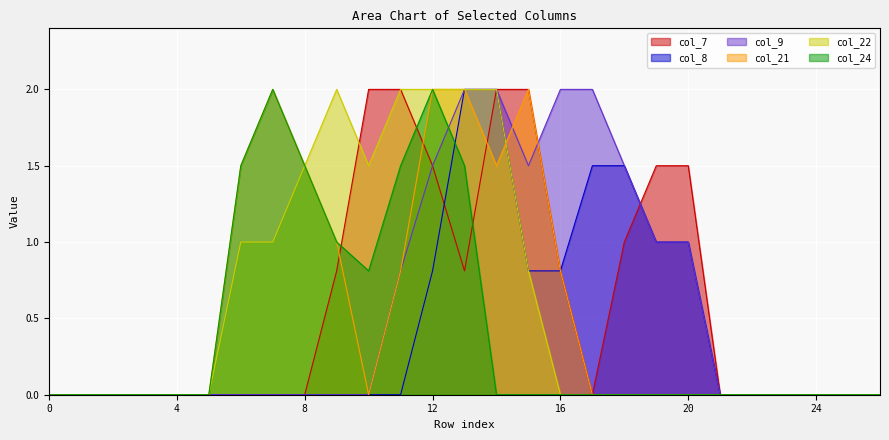

At which category is the sum across all series the highest?

13